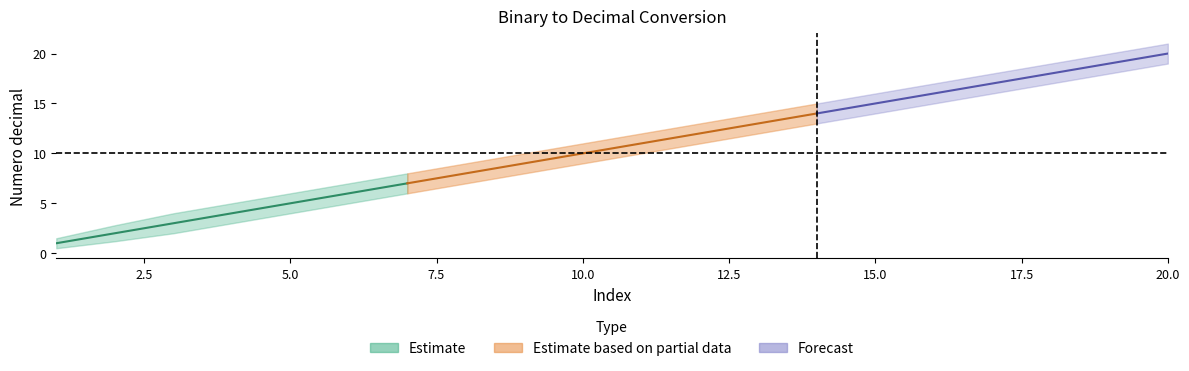

At 5, list the series in order from smallest to largest.

Decimal Lower, Decimal Value, Decimal Upper